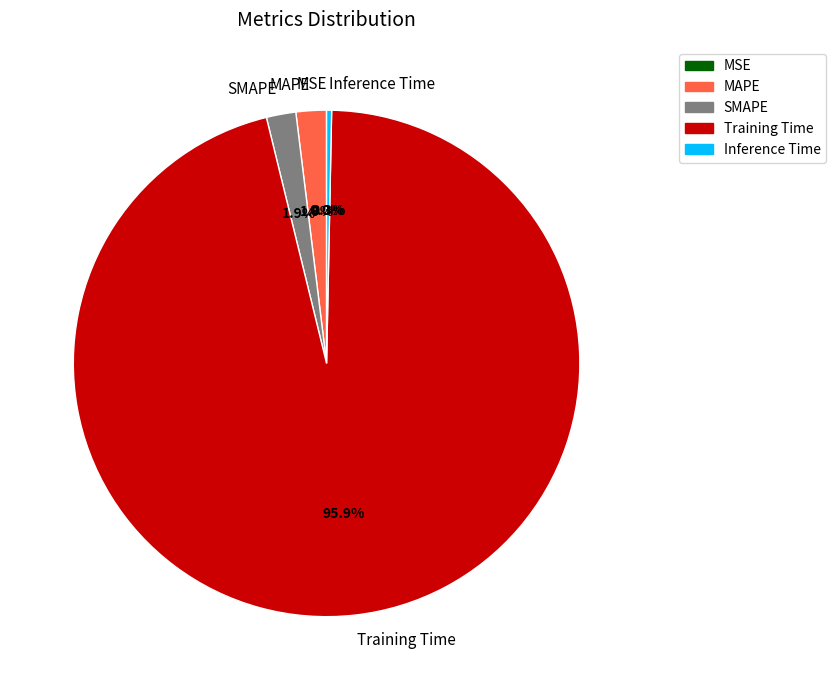

Between SMAPE and Inference Time, which is larger?

SMAPE